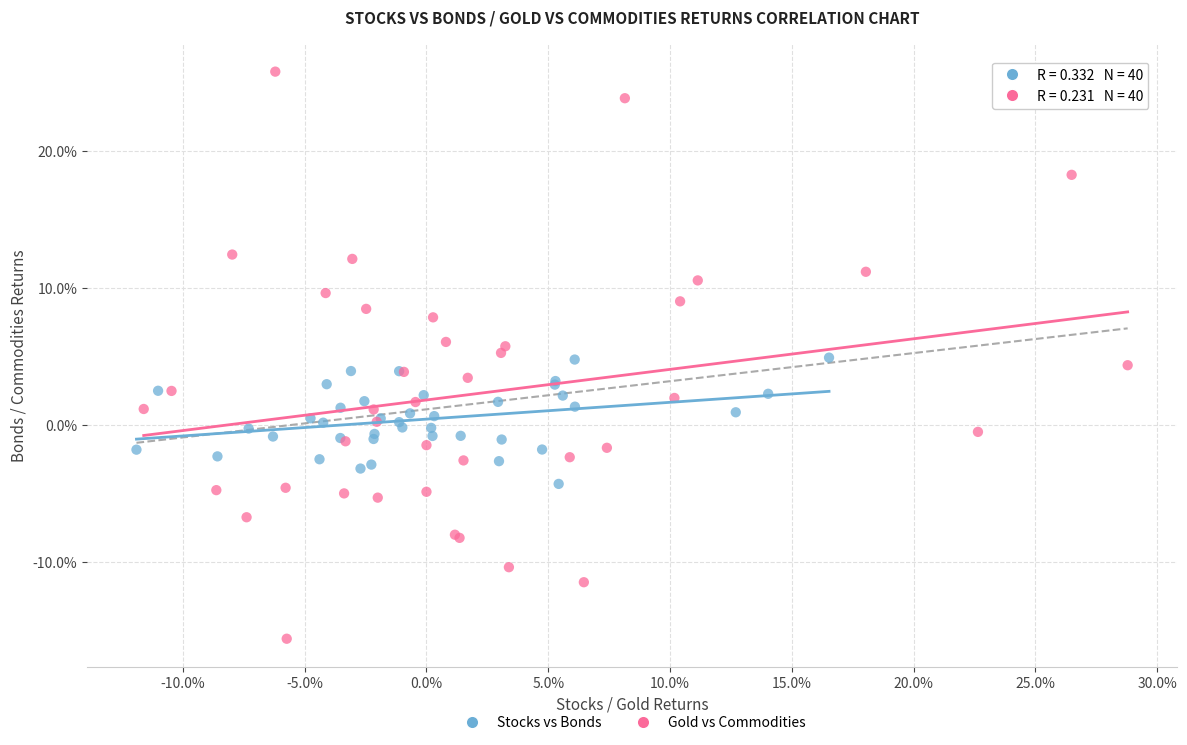

Which series contains the highest Y value?

Gold vs Commodities